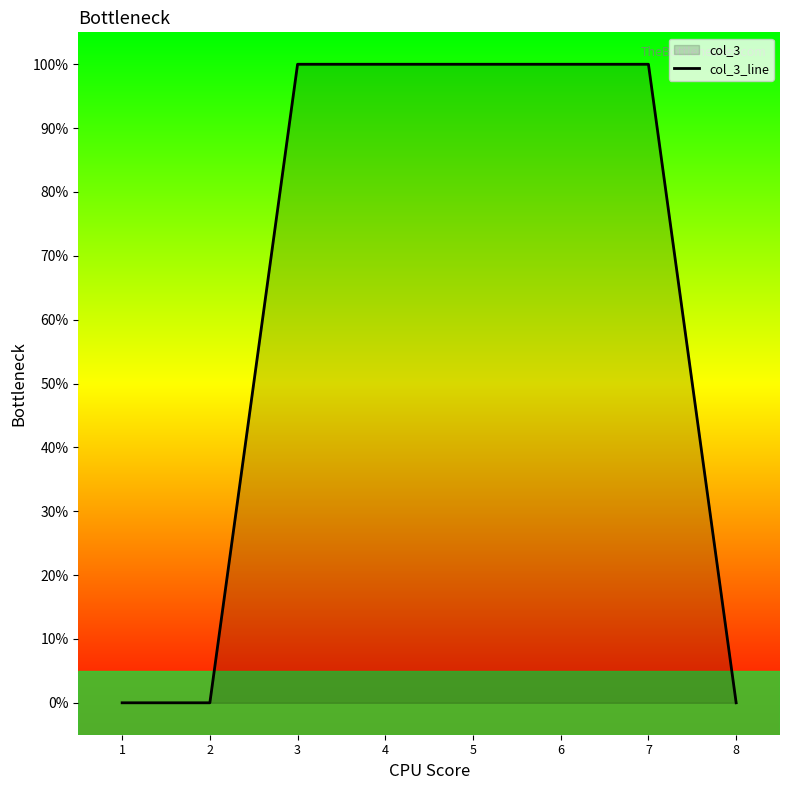

Rank the categories by value from highest to lowest.

3, 4, 5, 6, 7, 1, 2, 8